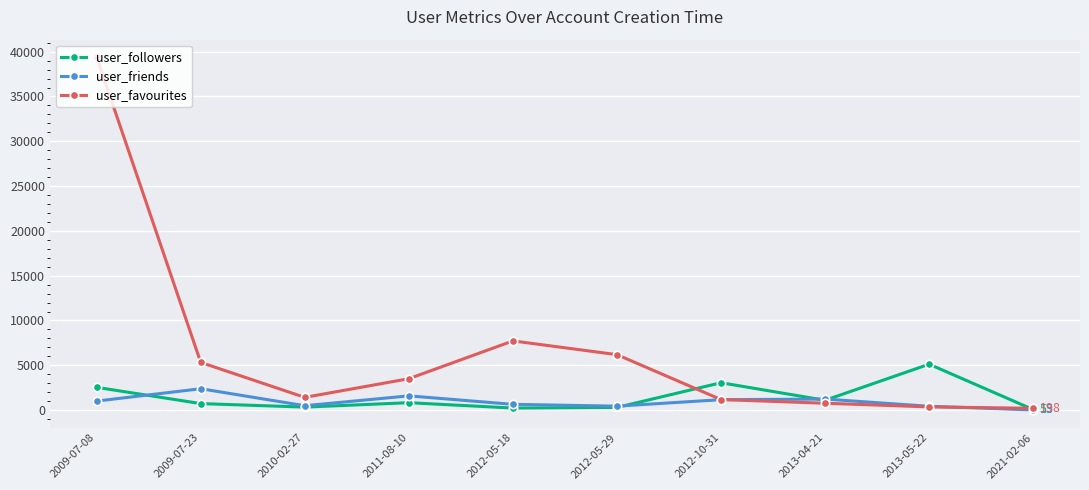

What is the average value of the user_followers series?

1425